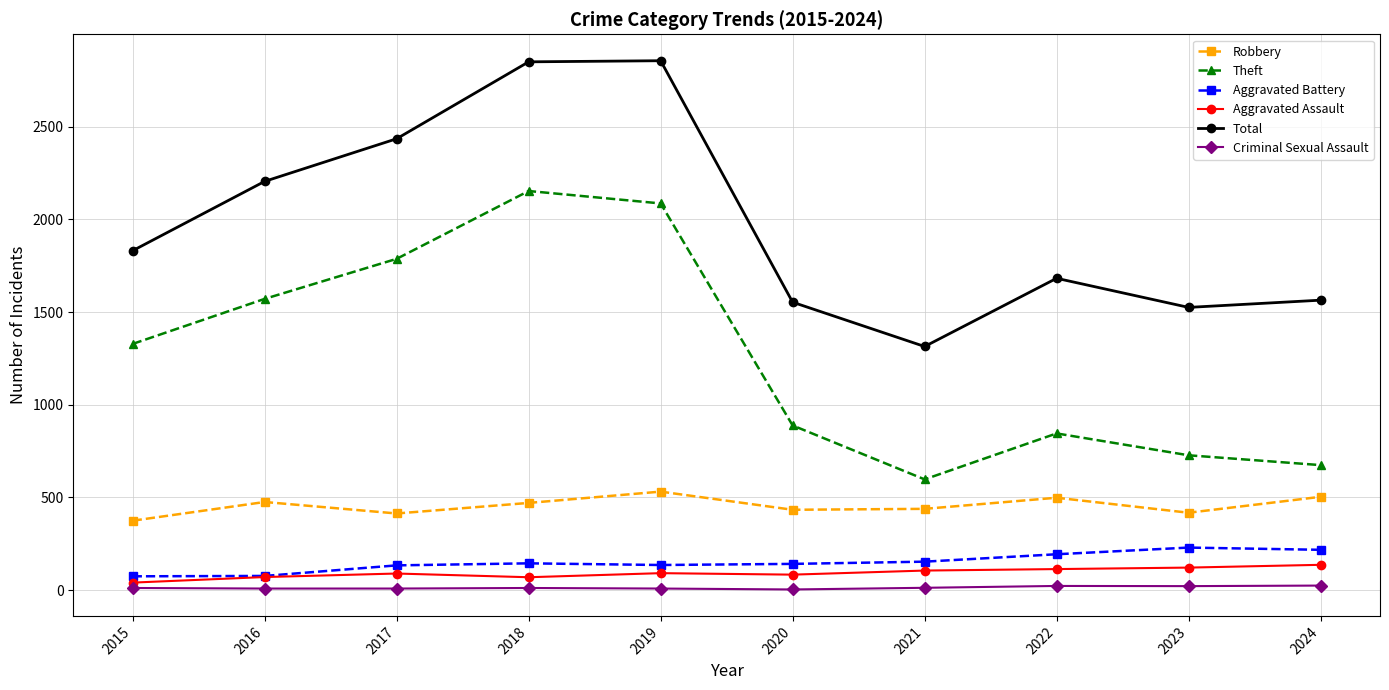

What is the sum of the Theft values at 2015 and 2022?

2173